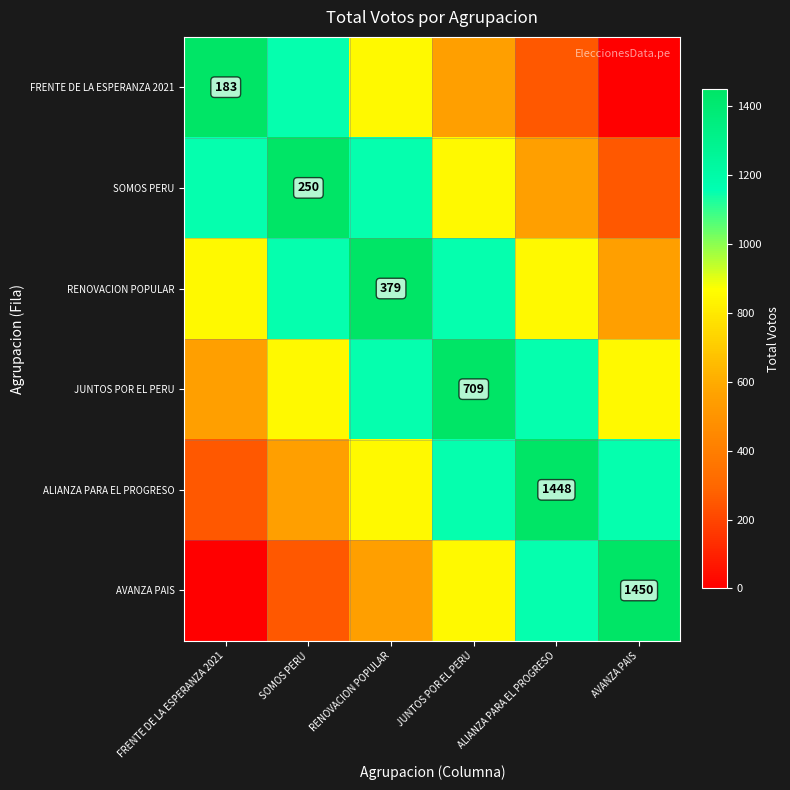

How many categories are shown in the chart?

6